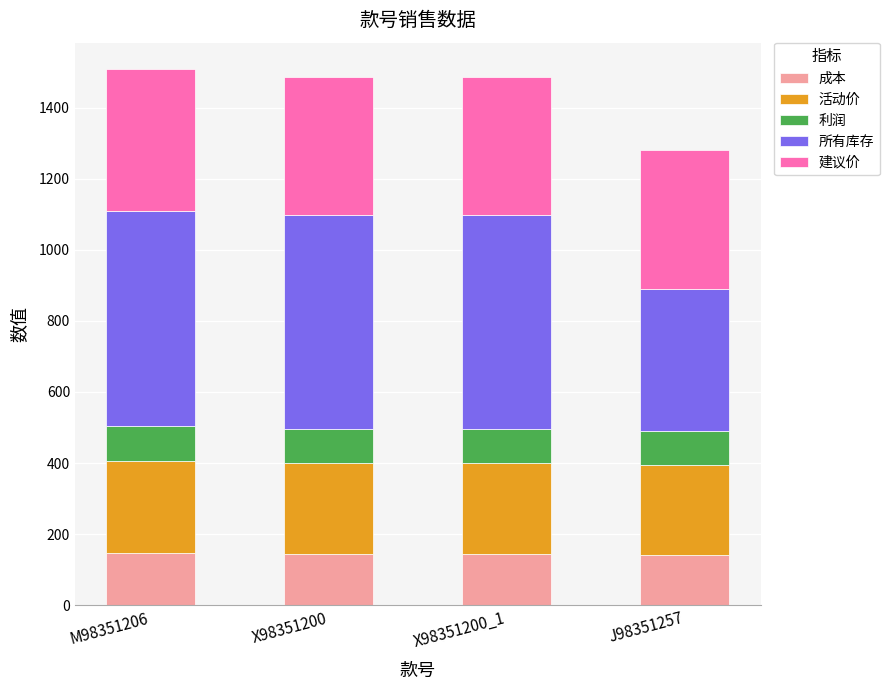

How many categories are shown in the chart?

4